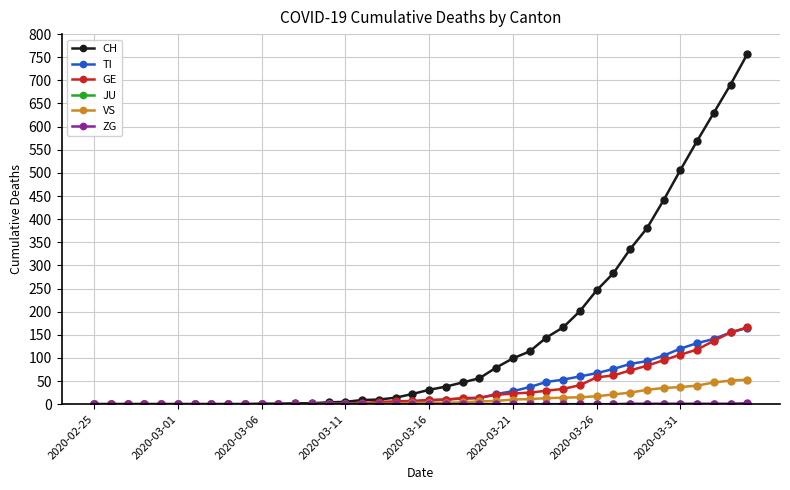

Which series has the largest total across all categories?

CH